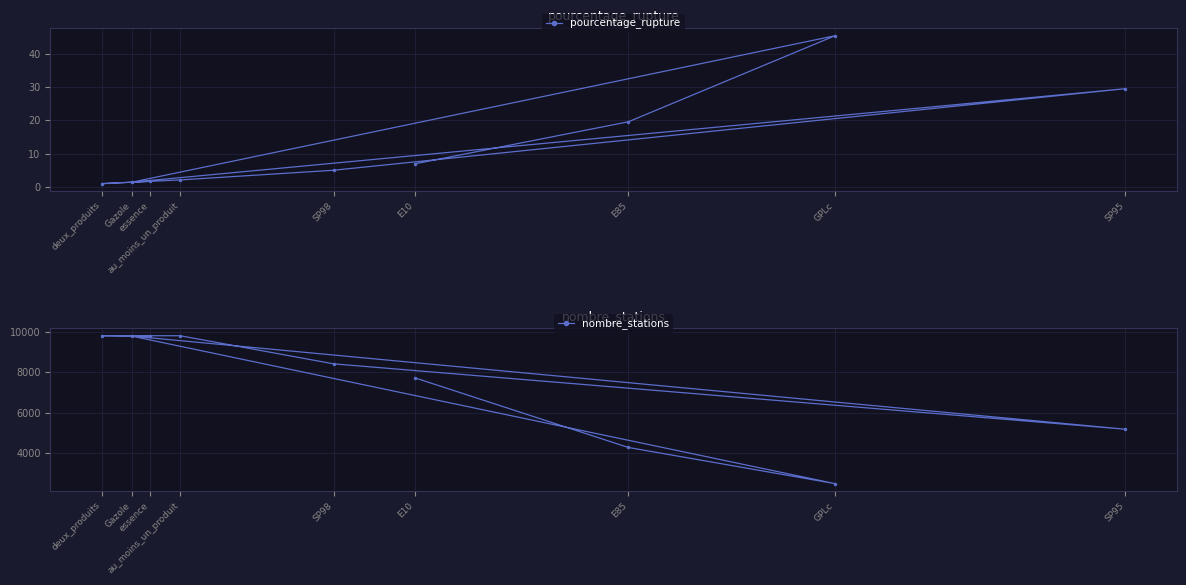

What is the sum of all nombre_stations values?

67213